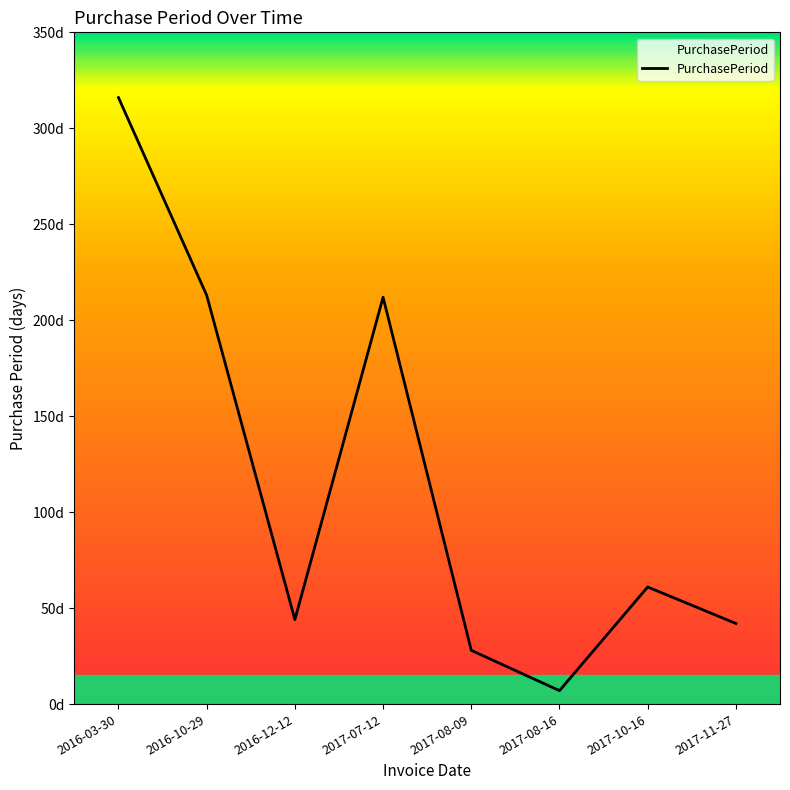

What is the average value?

115